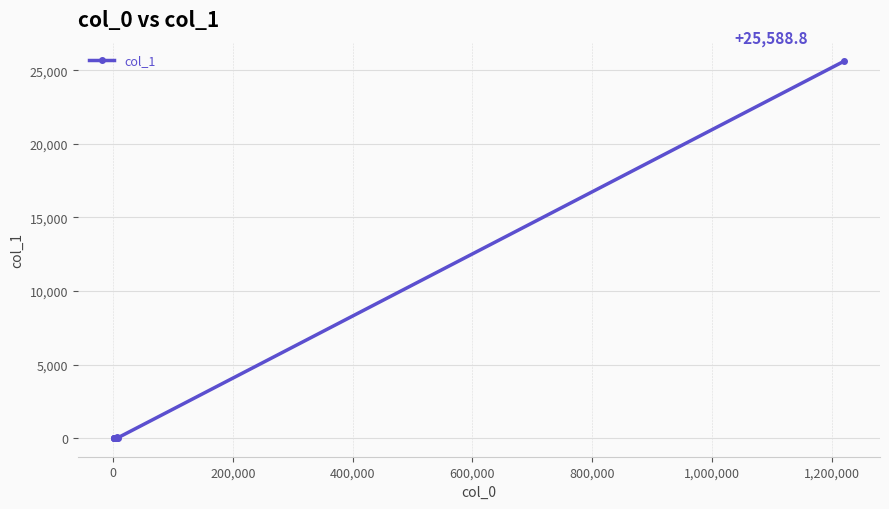

How many categories are shown in the chart?

11